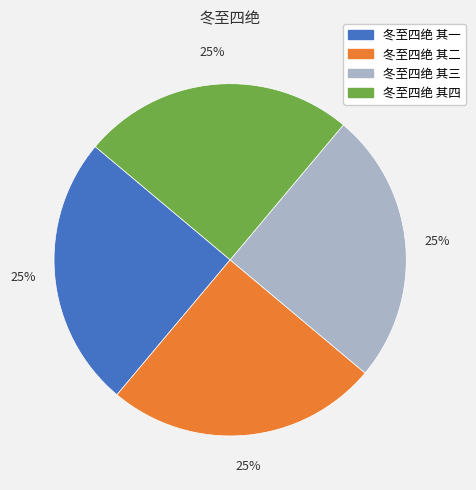

Does 冬至四绝 其二 represent more than half of the total?

No